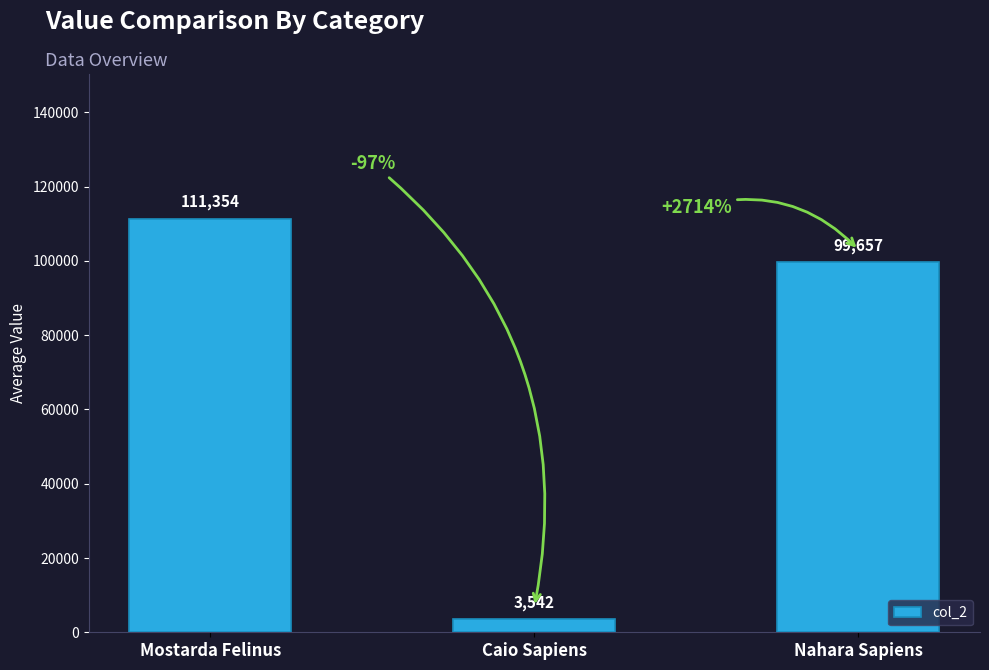

How many categories are shown in the chart?

3